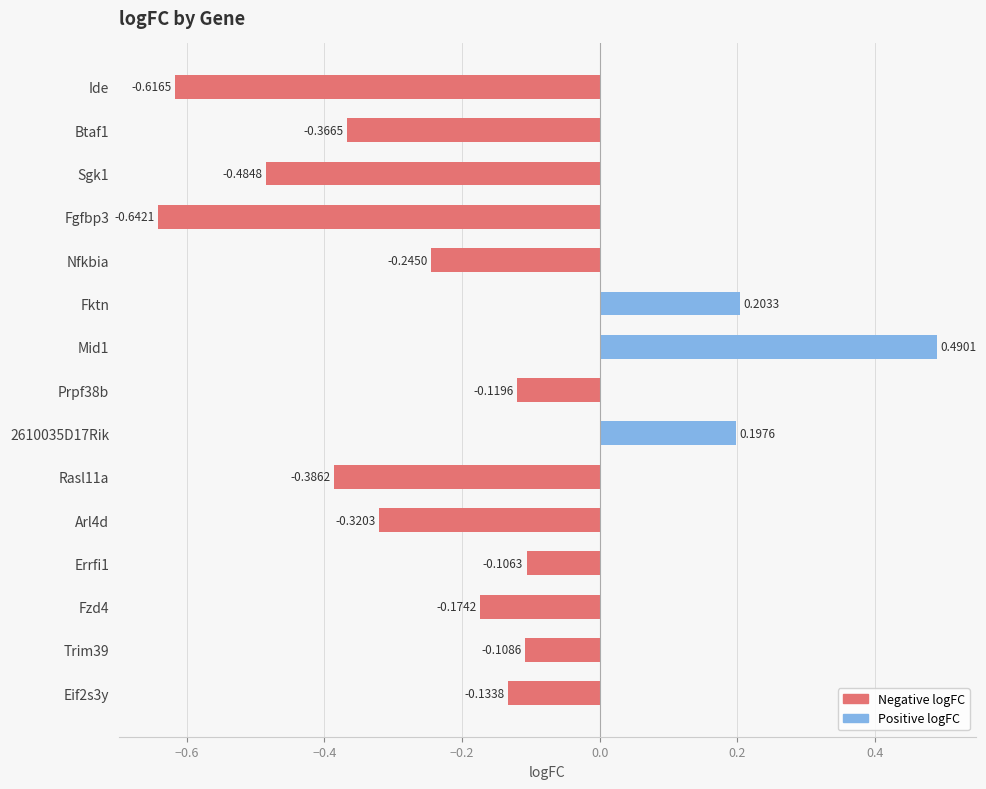

What is the change in value from Sgk1 to Fktn?

+0.7